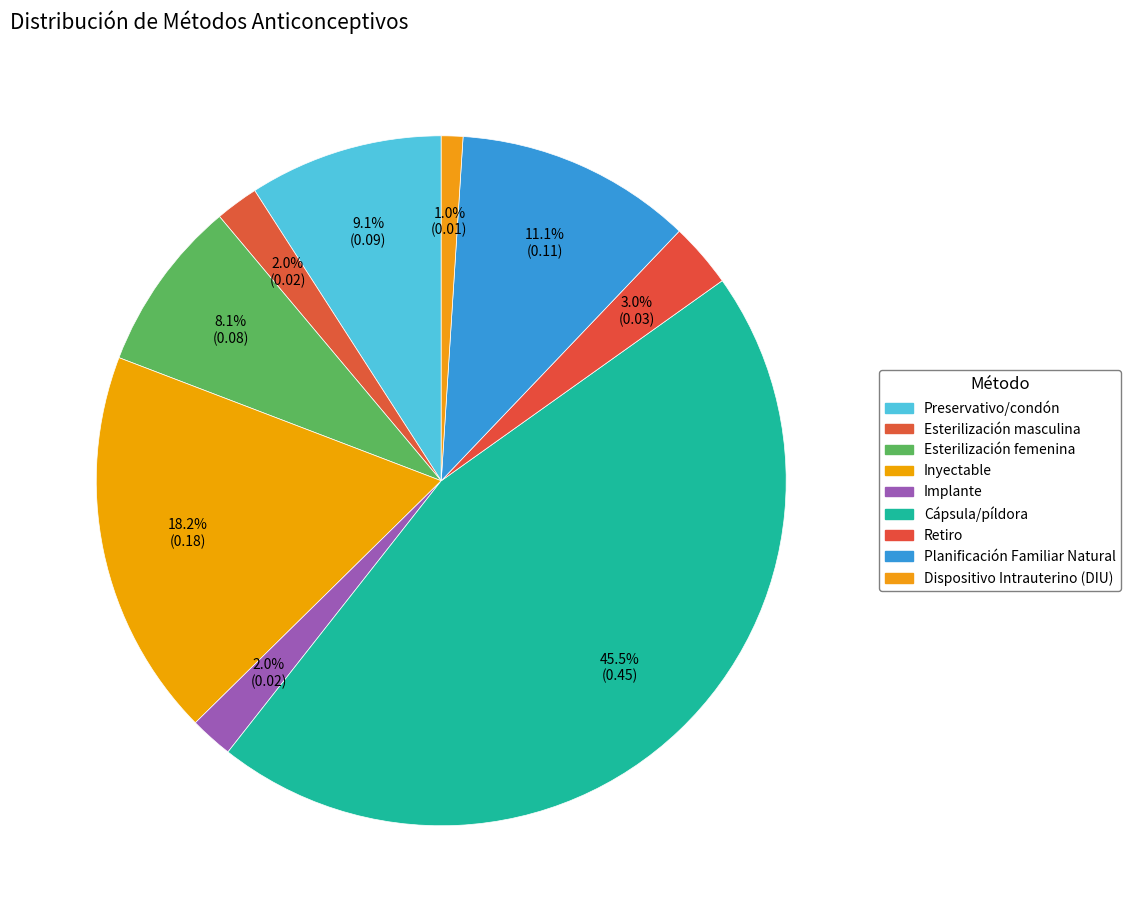

Count the number of slices in the pie.

9